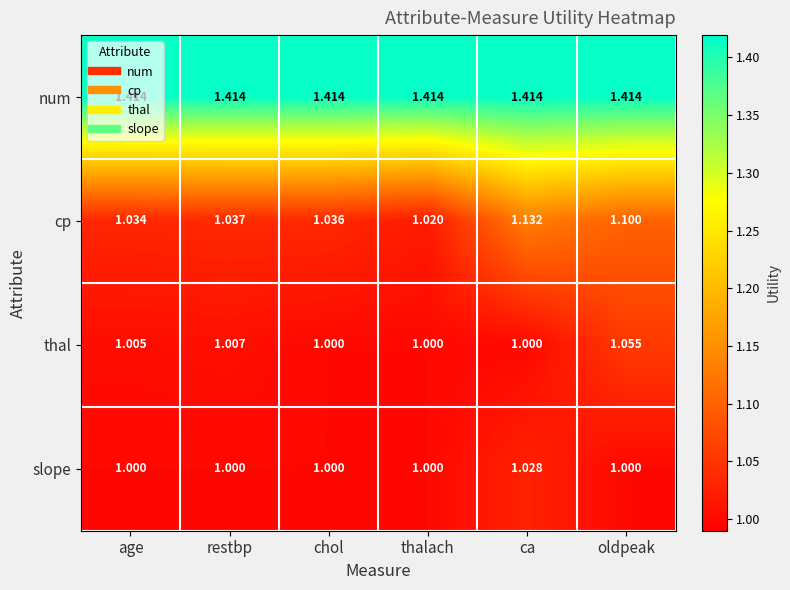

At which label is cp closest to 1?

thalach